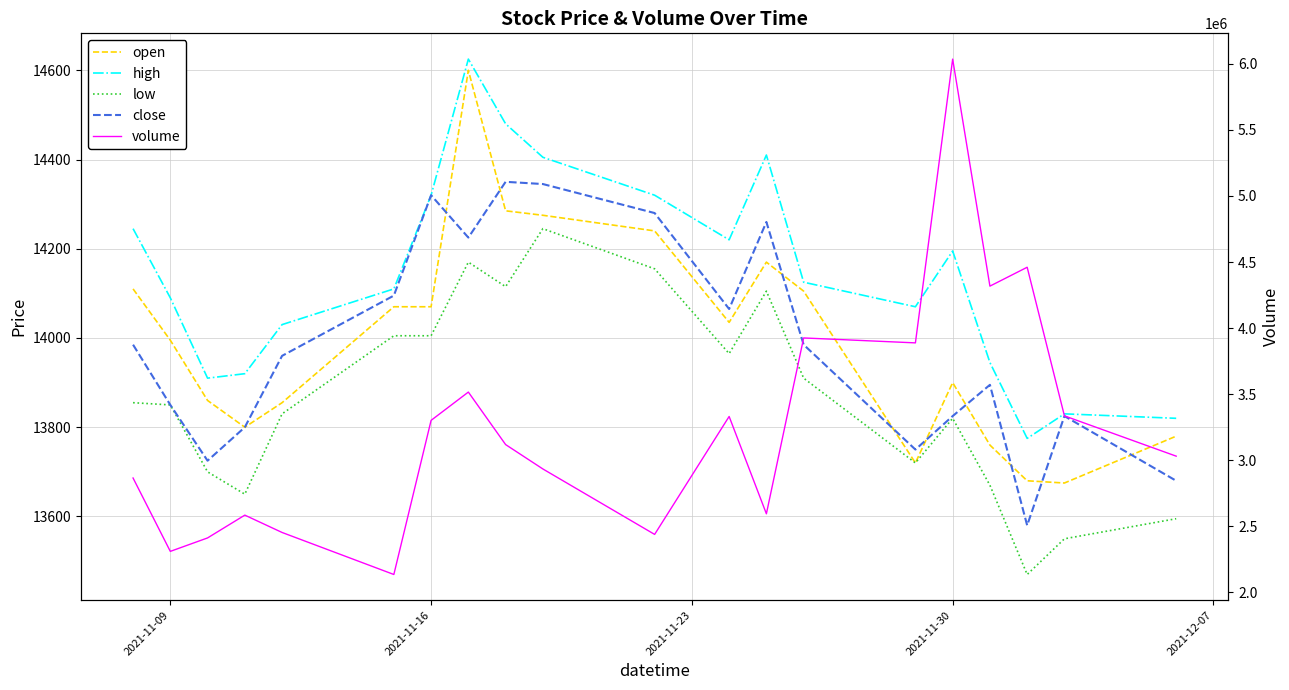

Is the value of open at 2021-11-16 greater than the value of close at 17?

Yes